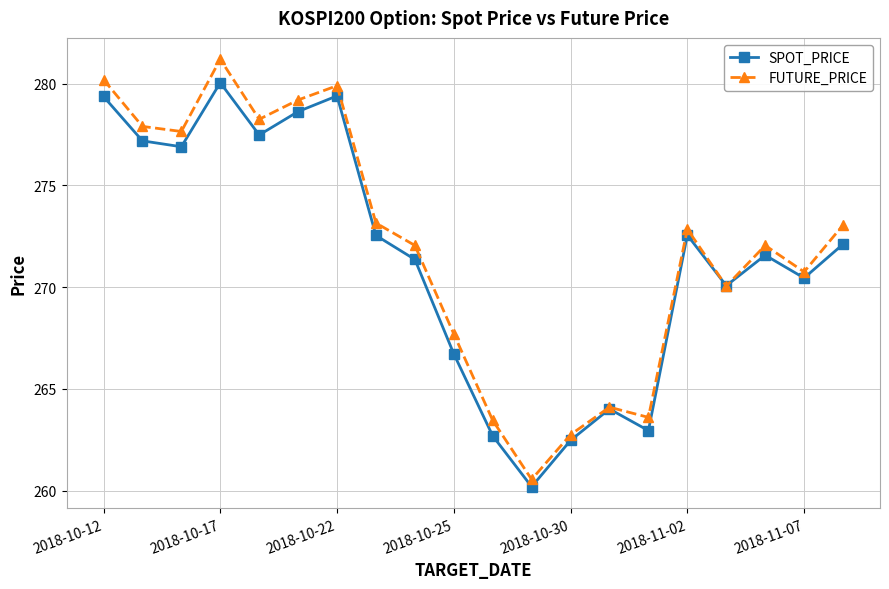

List the series in order of their peak value, lowest first.

SPOT_PRICE, FUTURE_PRICE